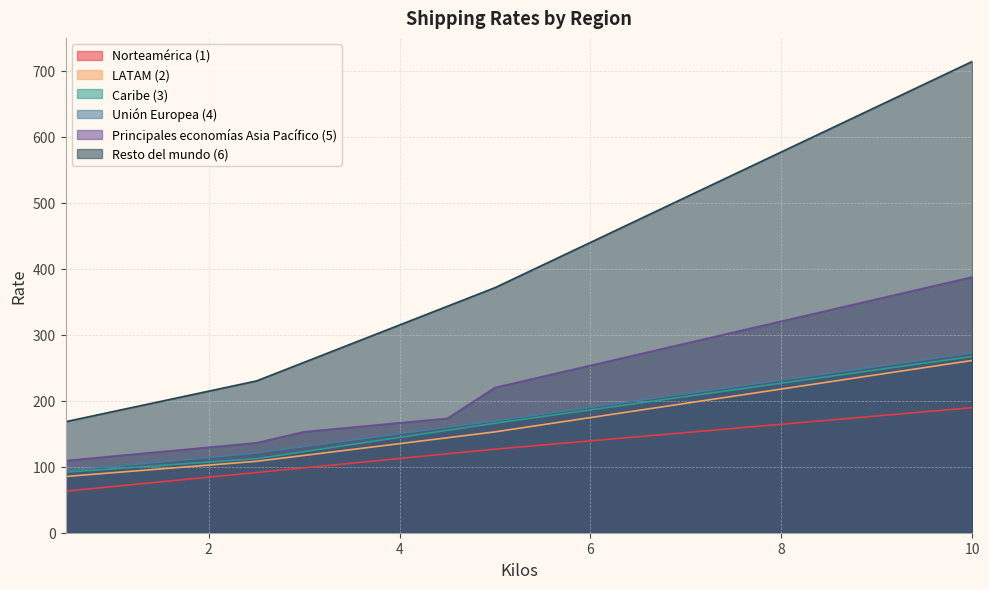

What is the smallest value displayed?

62.9